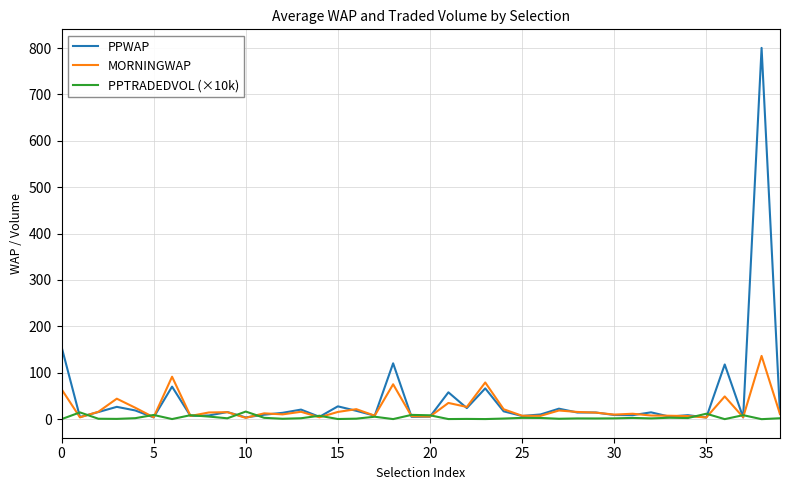

Rank the series by their maximum value, from lowest to highest.

PPTRADEDVOL (×10k), MORNINGWAP, PPWAP